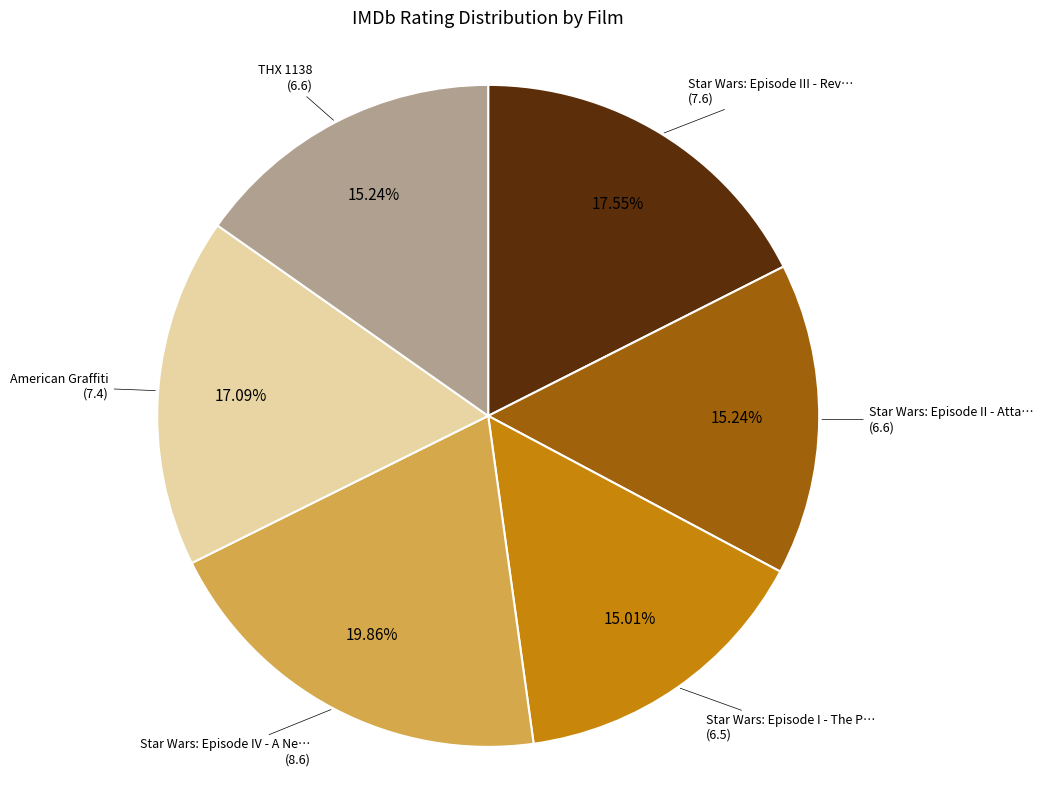

Does any single category account for the majority?

No